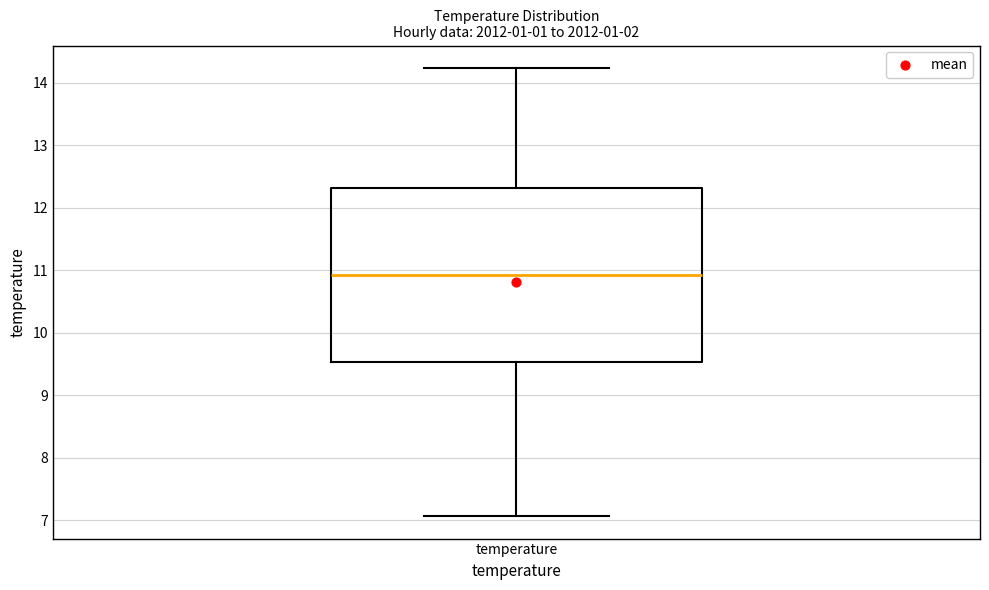

Transcribe this box plot: give where the median line is, the range the box spans, and where the two whiskers end, as read against the y-axis. The values are not printed on the chart, so give them approximately, as read against the axis.

median 10.9, box 9.5 to 12.3, whiskers 7.1 to 14.2